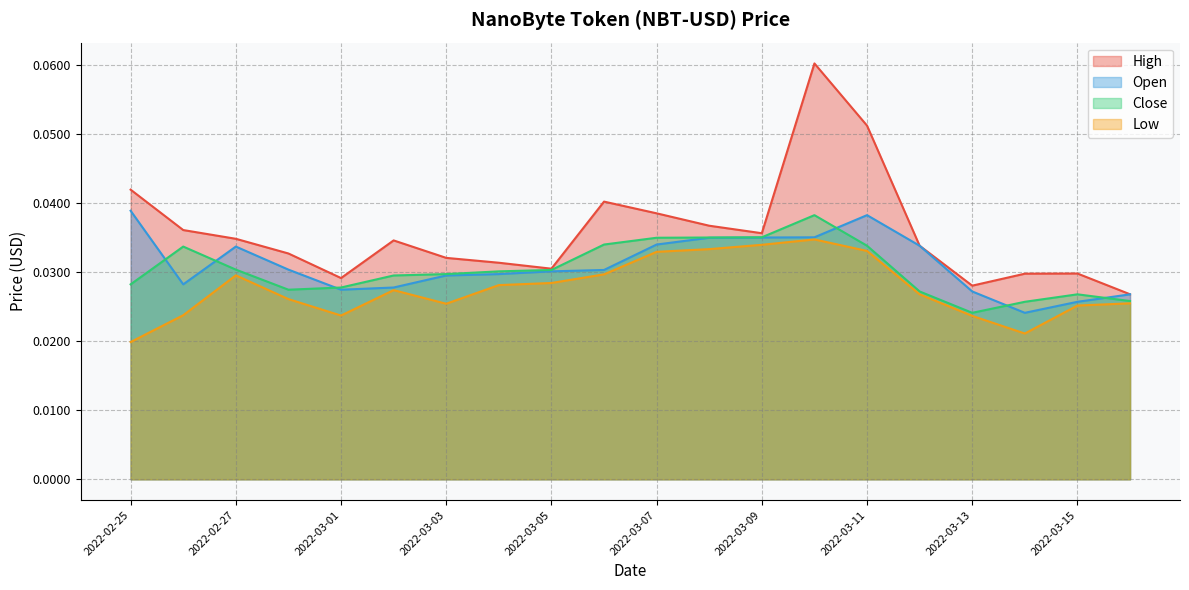

Reading right to left, transcribe all the data shown in this chart.

High: 0.0	0.0	0.0	0.0	0.0	0.1	0.1	0.0	0.0	0.0	0.0	0.0	0.0	0.0	0.0	0.0	0.0	0.0	0.0	0.0
Open: 0.0	0.0	0.0	0.0	0.0	0.0	0.0	0.0	0.0	0.0	0.0	0.0	0.0	0.0	0.0	0.0	0.0	0.0	0.0	0.0
Close: 0.0	0.0	0.0	0.0	0.0	0.0	0.0	0.0	0.0	0.0	0.0	0.0	0.0	0.0	0.0	0.0	0.0	0.0	0.0	0.0
Low: 0.0	0.0	0.0	0.0	0.0	0.0	0.0	0.0	0.0	0.0	0.0	0.0	0.0	0.0	0.0	0.0	0.0	0.0	0.0	0.0